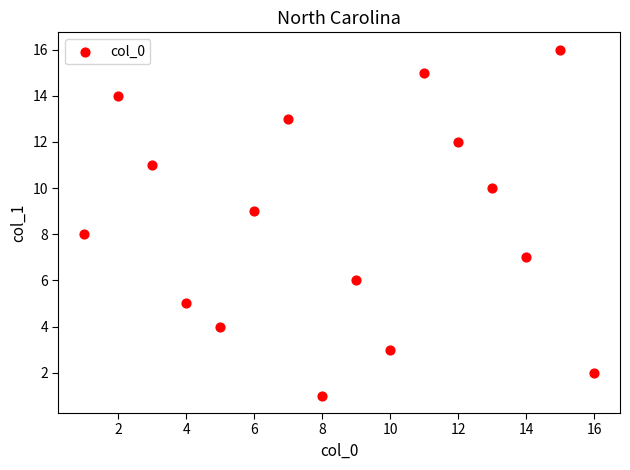

What is the range of X values (max minus min)?

15